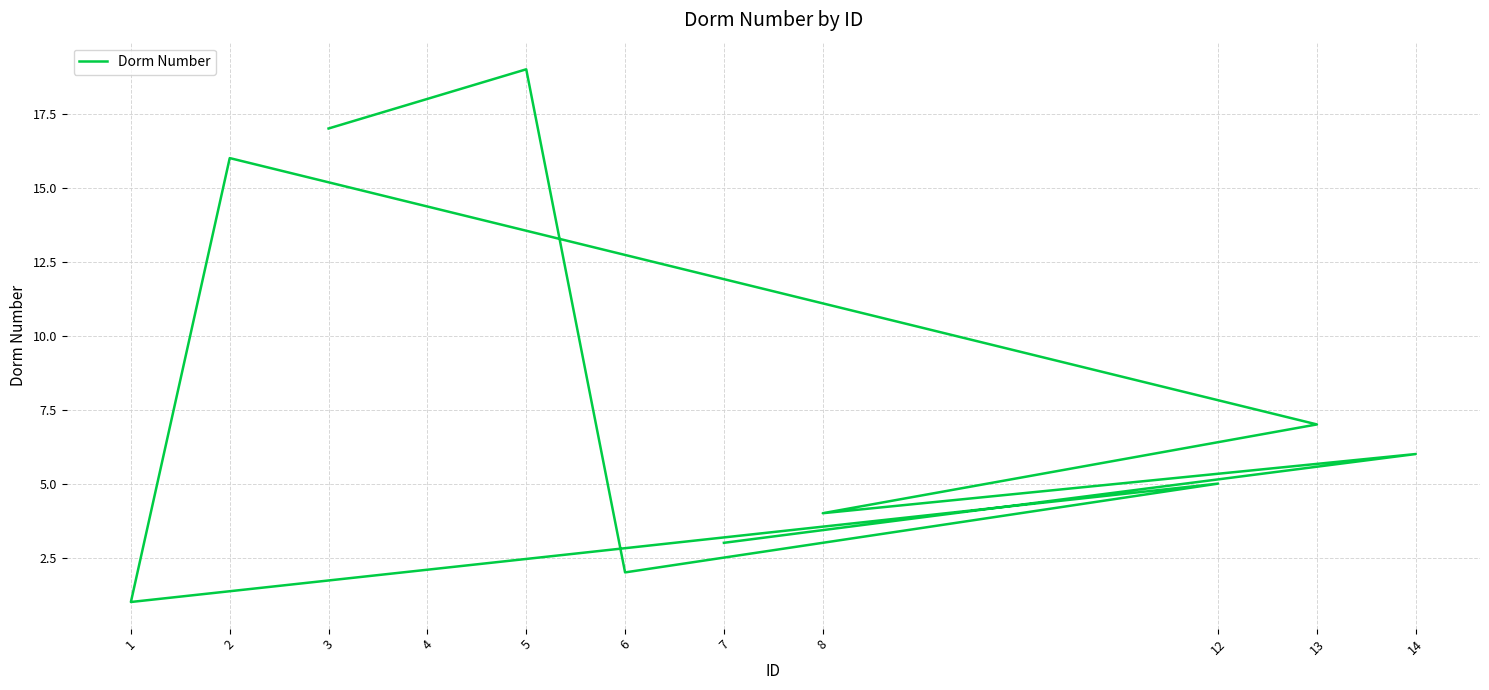

Approximately how many times larger is the value at 6 compared to 7?

0.7